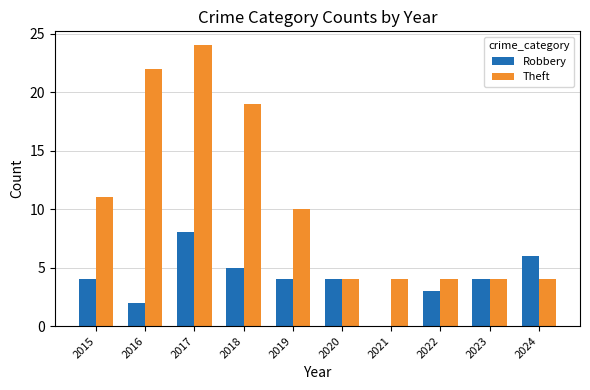

Reading left to right, transcribe all the data shown in this chart.

Robbery: 2015=4	2016=2	2017=8	2018=5	2019=4	2020=4	2021=0	2022=3	2023=4	2024=6
Theft: 2015=11	2016=22	2017=24	2018=19	2019=10	2020=4	2021=4	2022=4	2023=4	2024=4